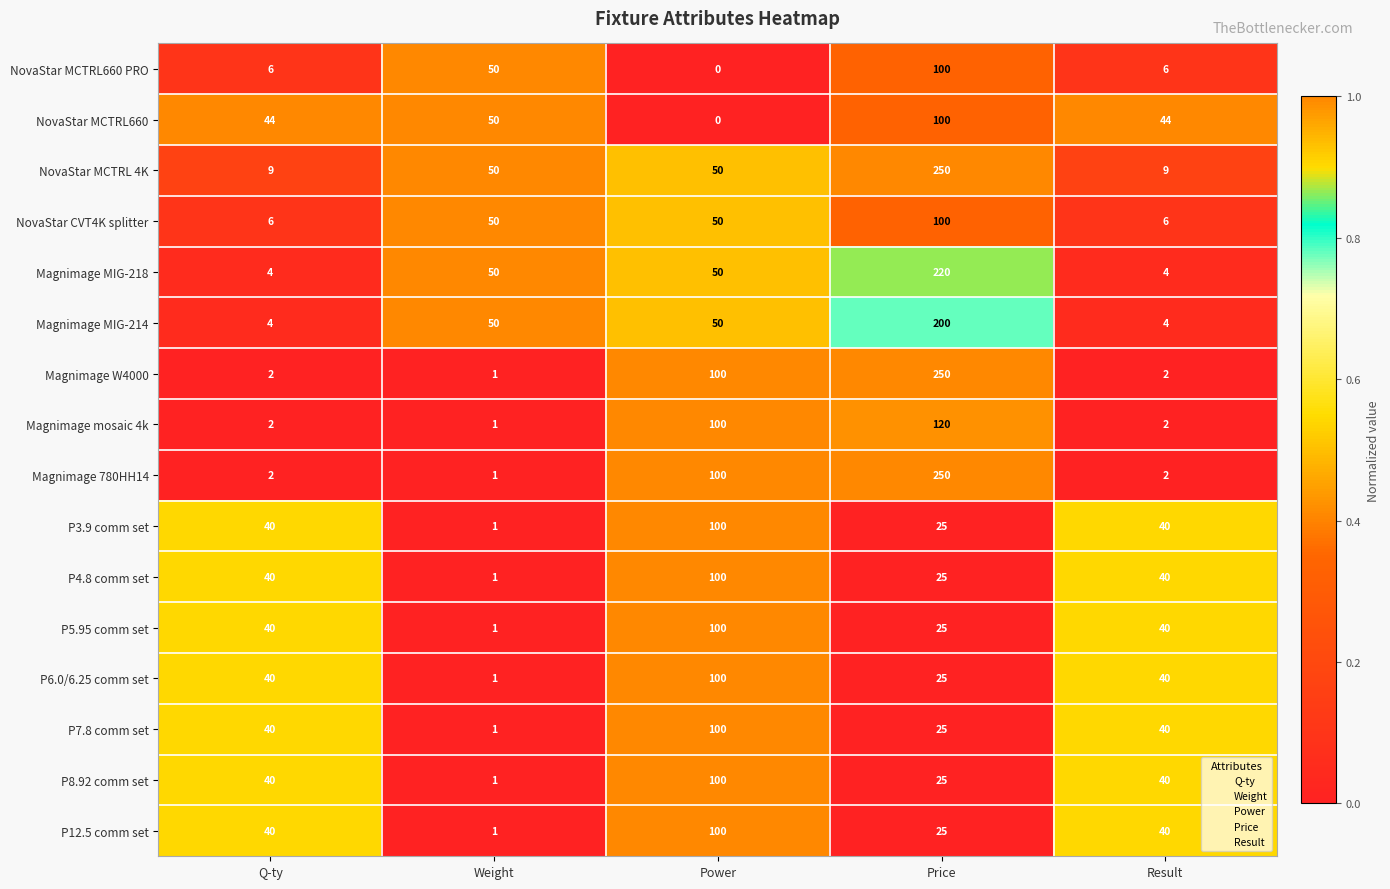

What is the maximum value shown in the chart?

250